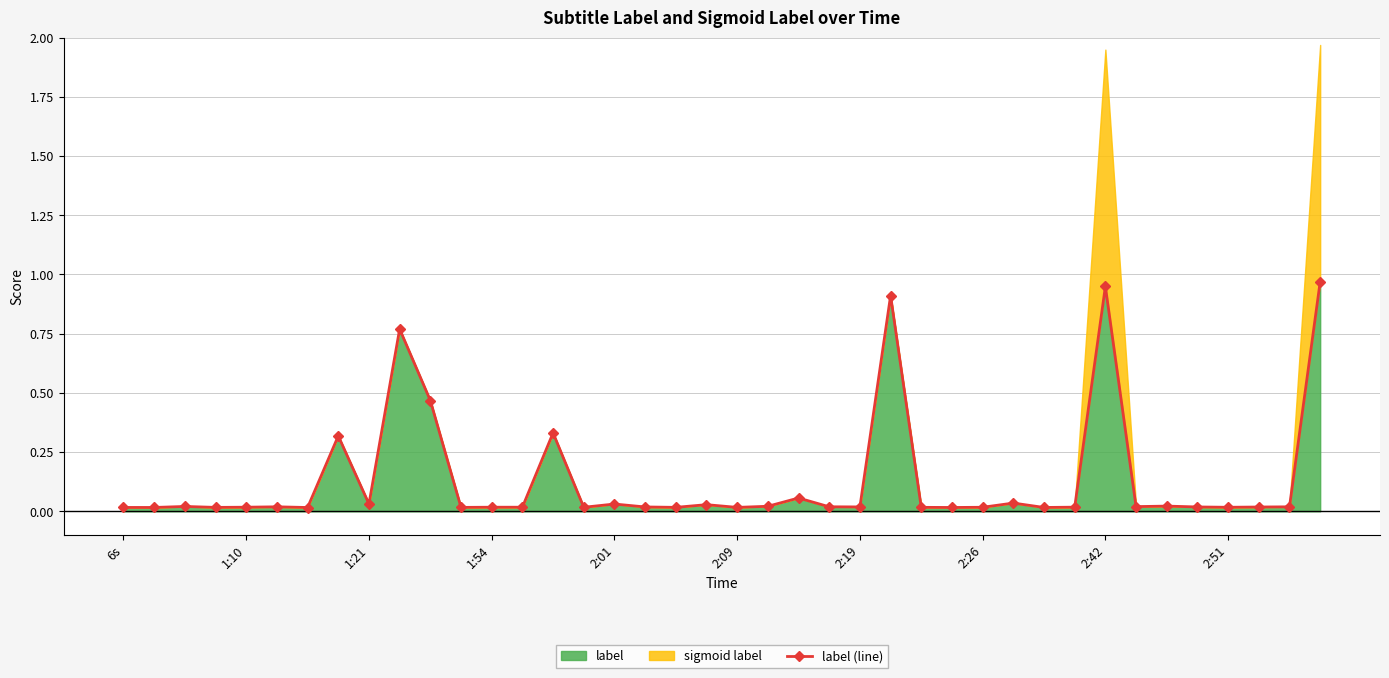

How many interior local valleys (lower than both neighbors) does the data have?

14